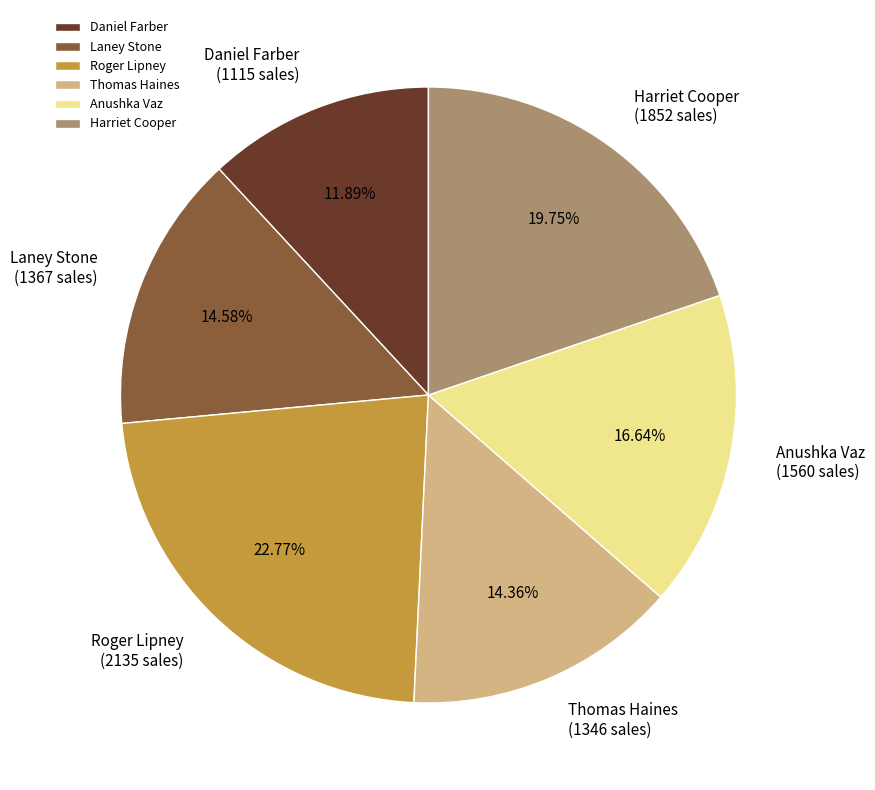

The Anushka Vaz slice represents 26% of the pie. True or false?

False